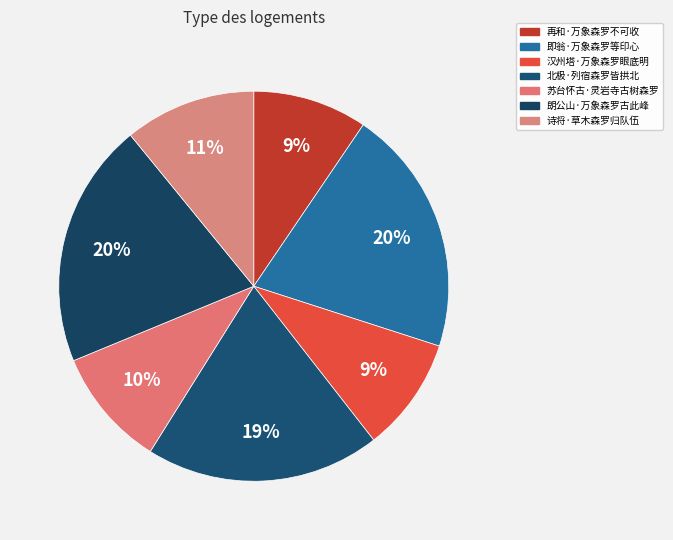

What is the largest slice in the pie chart?

即翁·万象森罗等印心